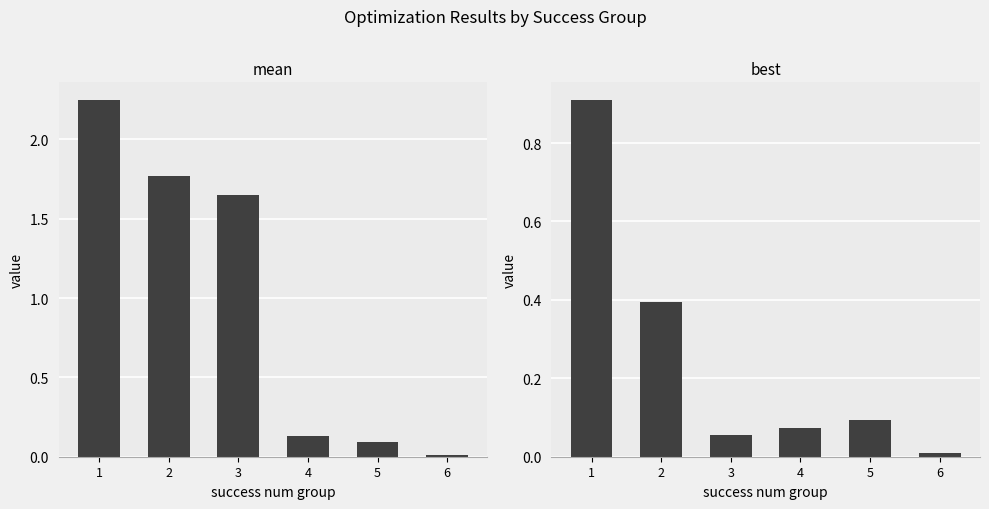

What is the difference between the maximum and minimum values in the mean series?

2.2